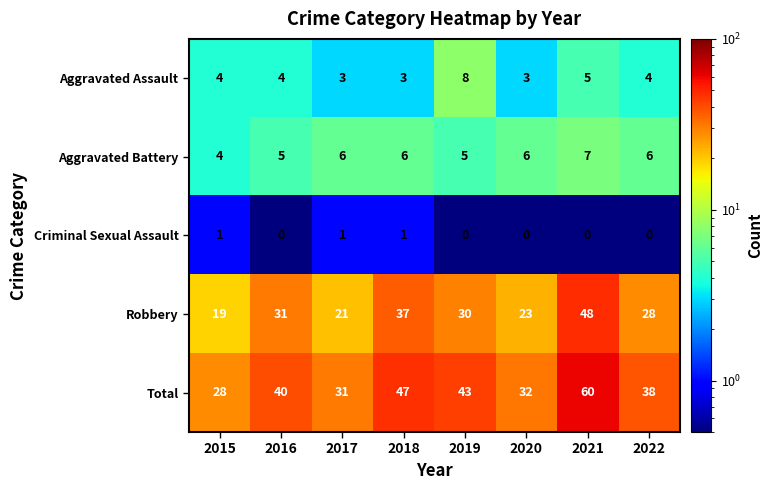

The value of Aggravated Battery at 2015 is 4. True or false?

True